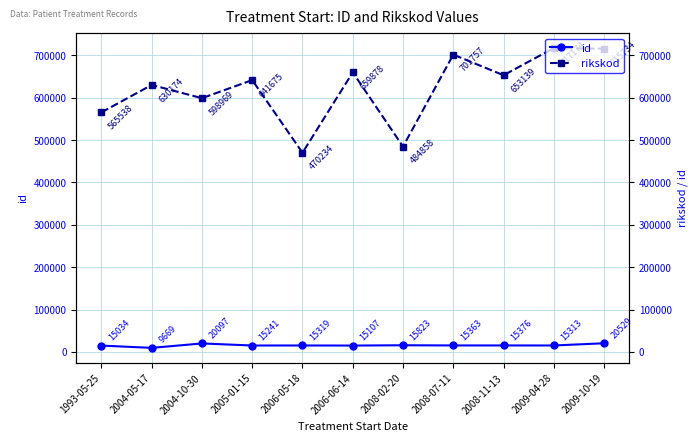

The value of rikskod at 2006-05-18 is 267308. True or false?

False